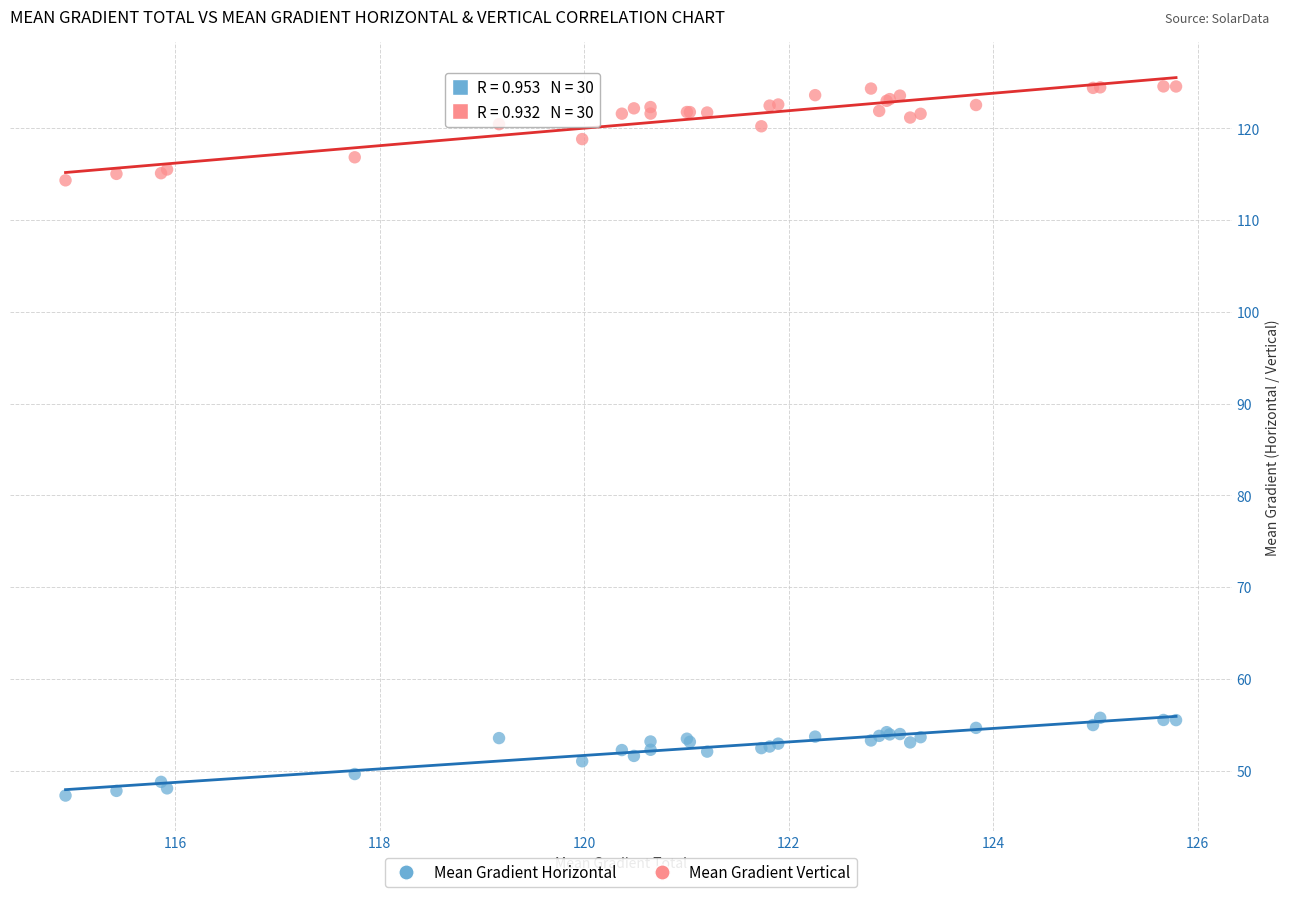

Which series reaches the maximum Y coordinate?

Mean Gradient Vertical